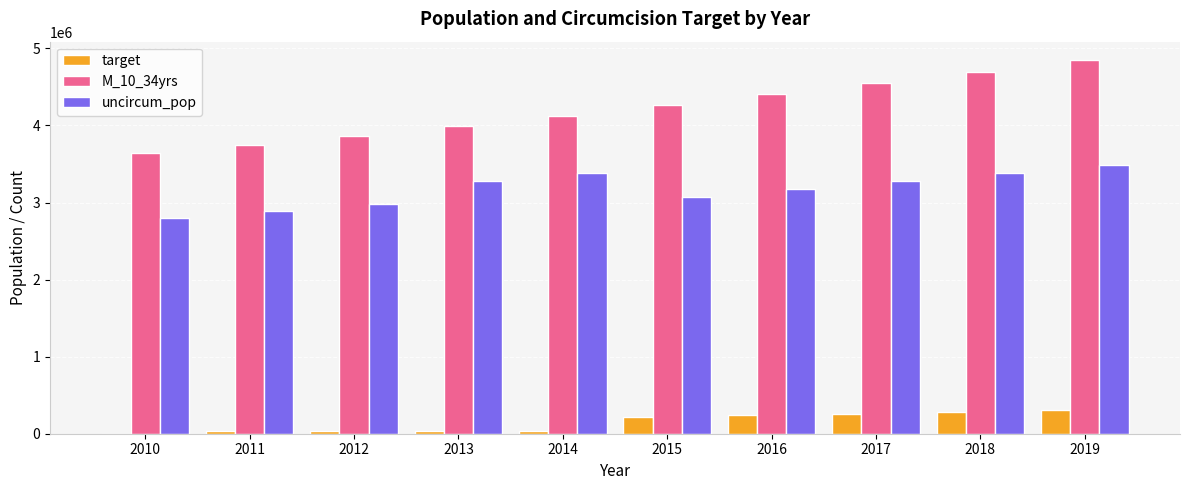

The value of uncircum_pop at 2016 is 5621482. True or false?

False